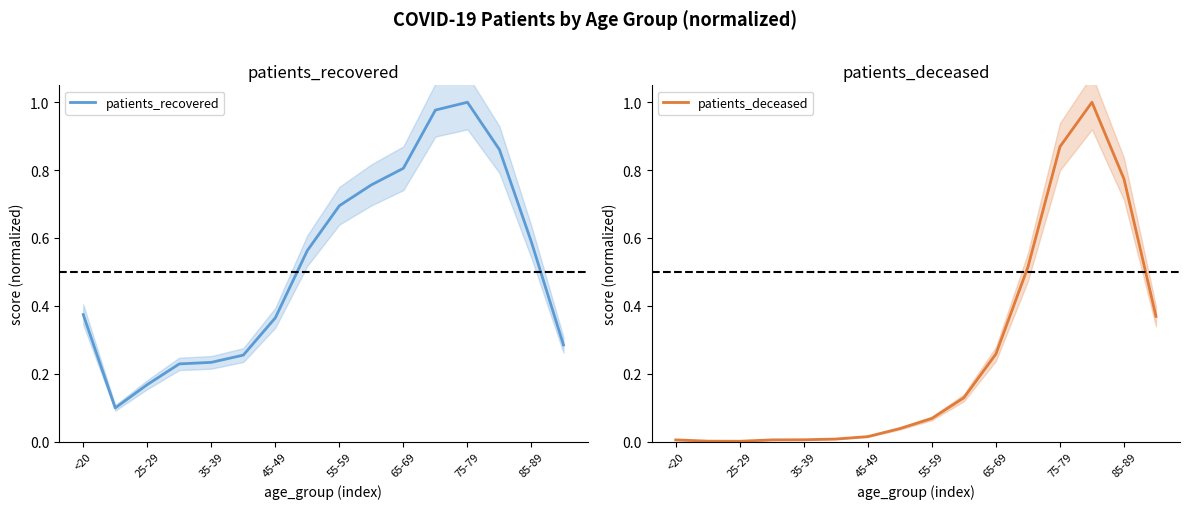

What is the maximum value for patients_deceased?

1.0